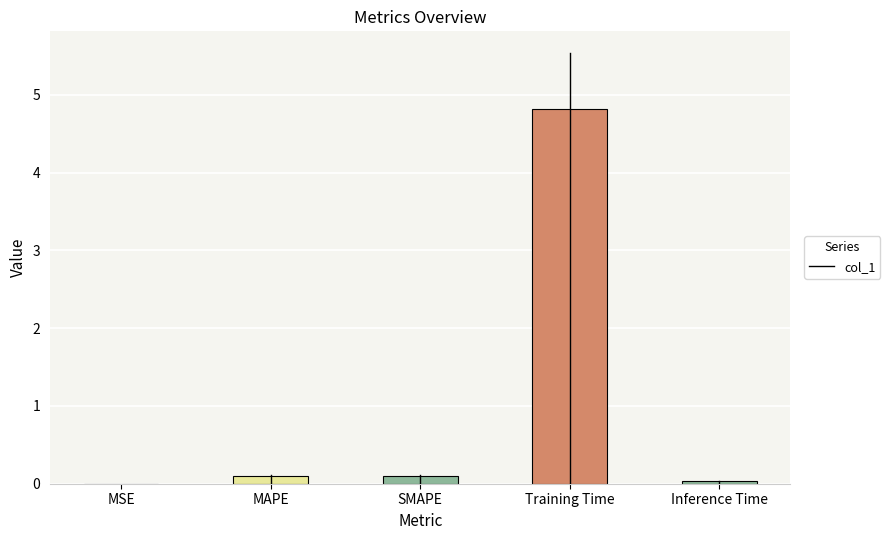

Which label corresponds to the largest value in the chart?

Training Time